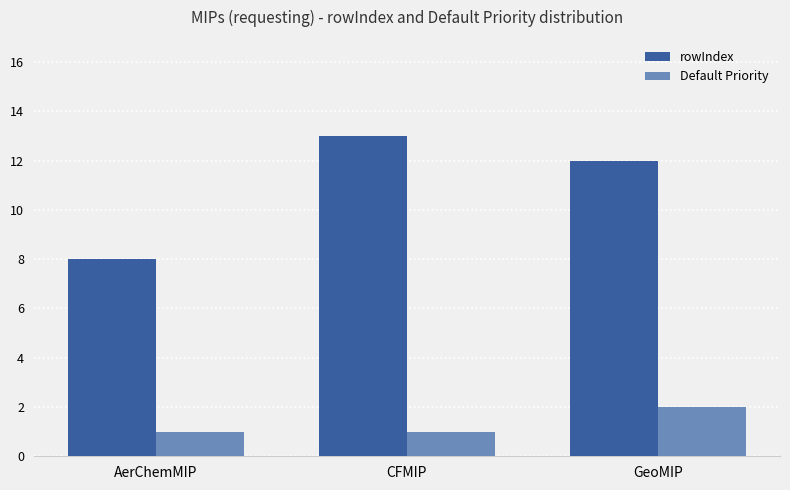

What are all the series names shown in the legend?

rowIndex, Default Priority